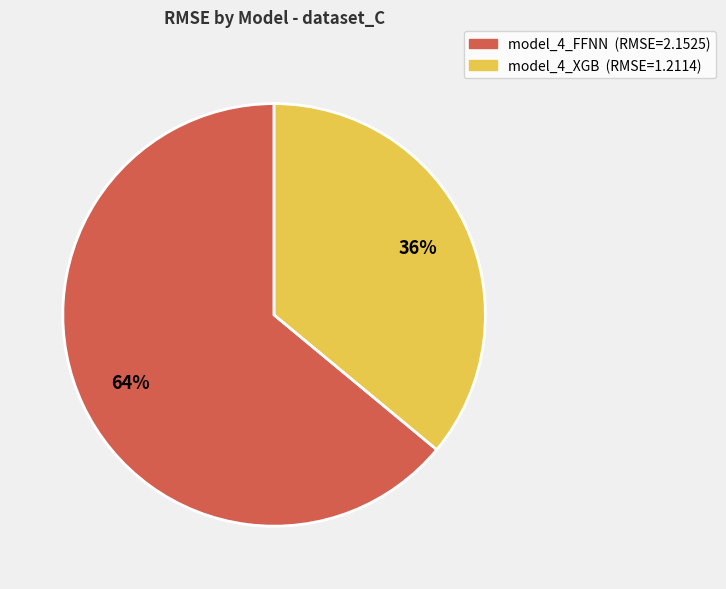

To the nearest percent, what is the difference between the model_4_FFNN and model_4_XGB slice percentages?

28%